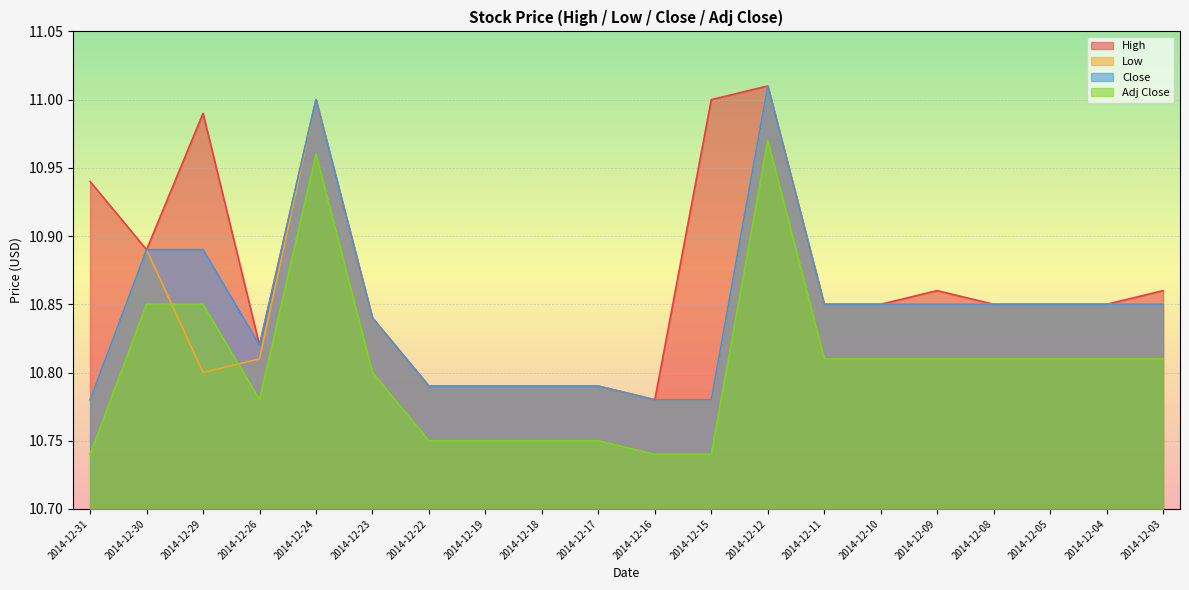

What is the maximum value for Close?

11.0